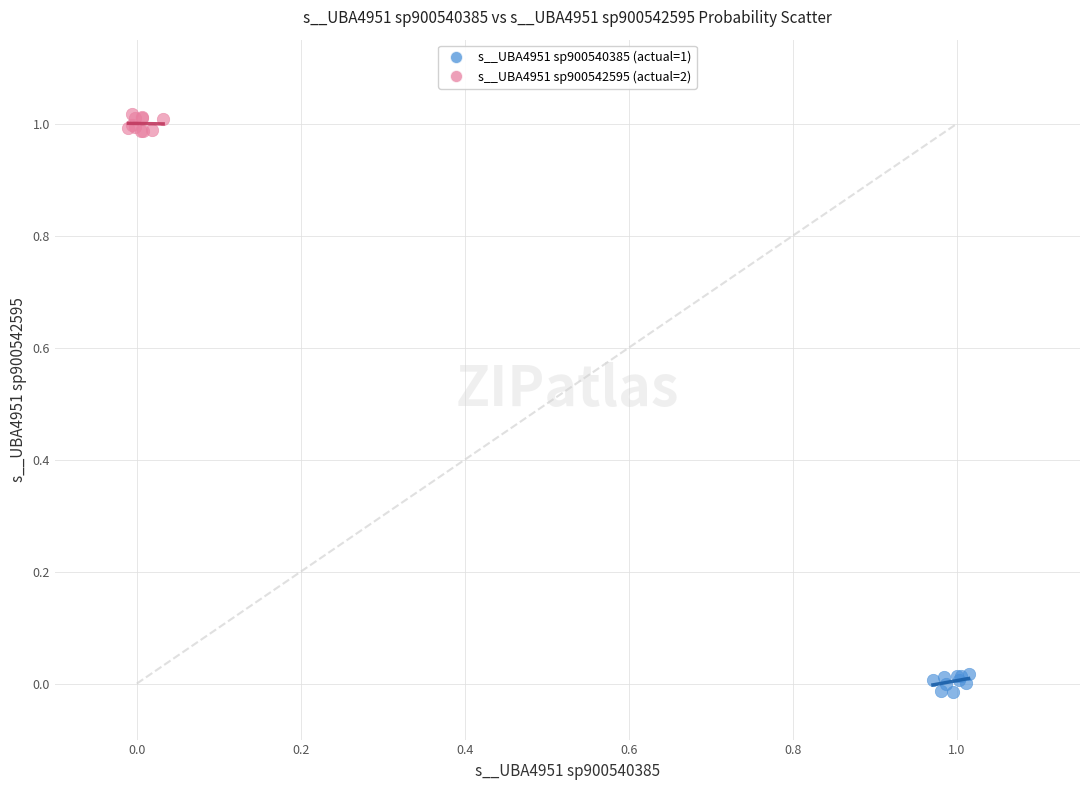

Which series reaches the minimum Y coordinate?

s__UBA4951 sp900540385 (actual=1)